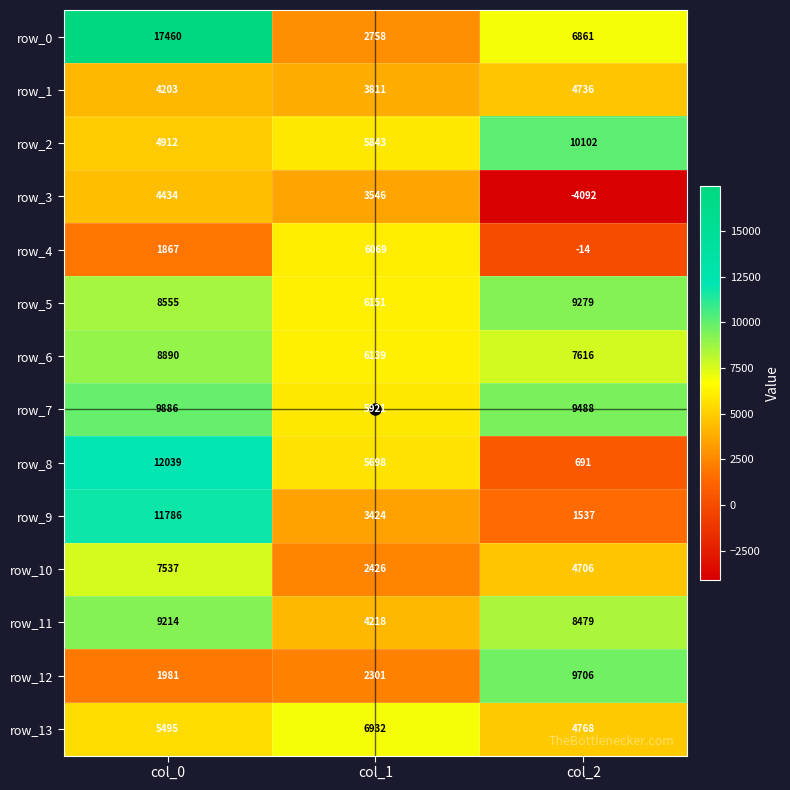

Is it true that row_12 equals 1981 at col_0?

True